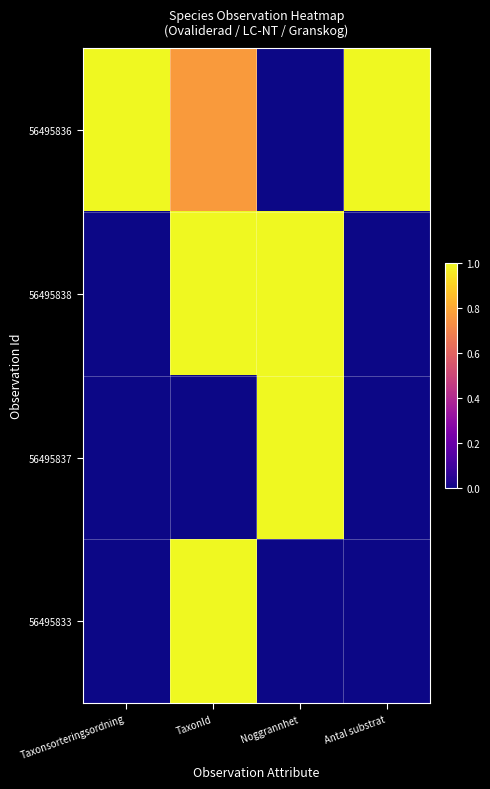

What is the total value across all series at TaxonId?

2.8